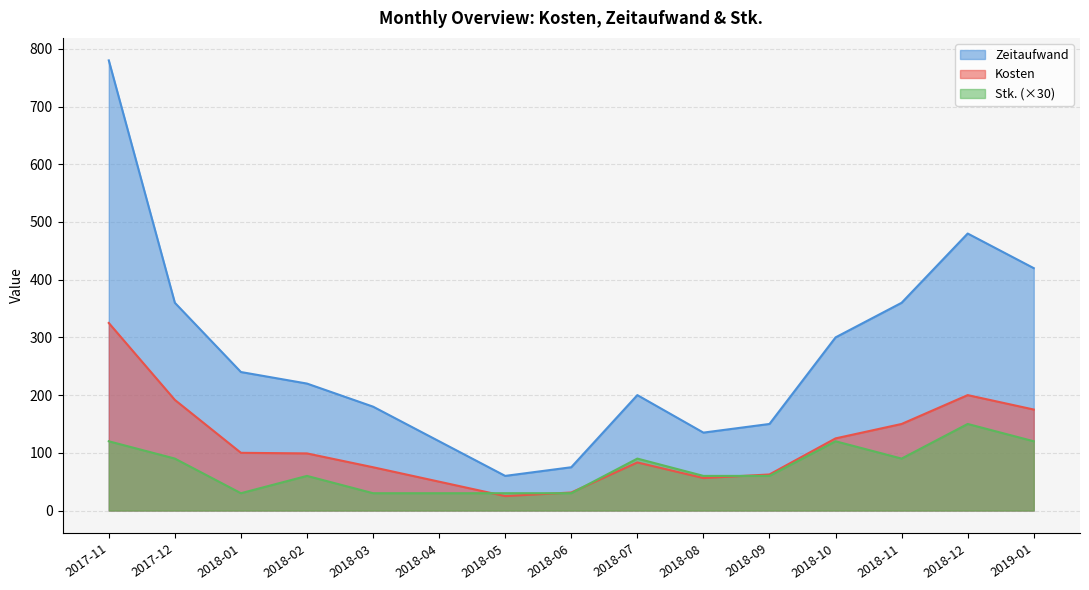

Reading left to right, extract all data points from this chart.

Kosten: 325.0	191.7	100.0	99.0	75.0	50.0	25.0	31.2	83.3	56.2	62.5	125.0	150.0	200.0	175.0
Zeitaufwand: 780.0	360.0	240.0	220.0	180.0	120.0	60.0	75.0	200.0	135.0	150.0	300.0	360.0	480.0	420.0
Stk: 120.0	90.0	30.0	60.0	30.0	30.0	30.0	30.0	90.0	60.0	60.0	120.0	90.0	150.0	120.0